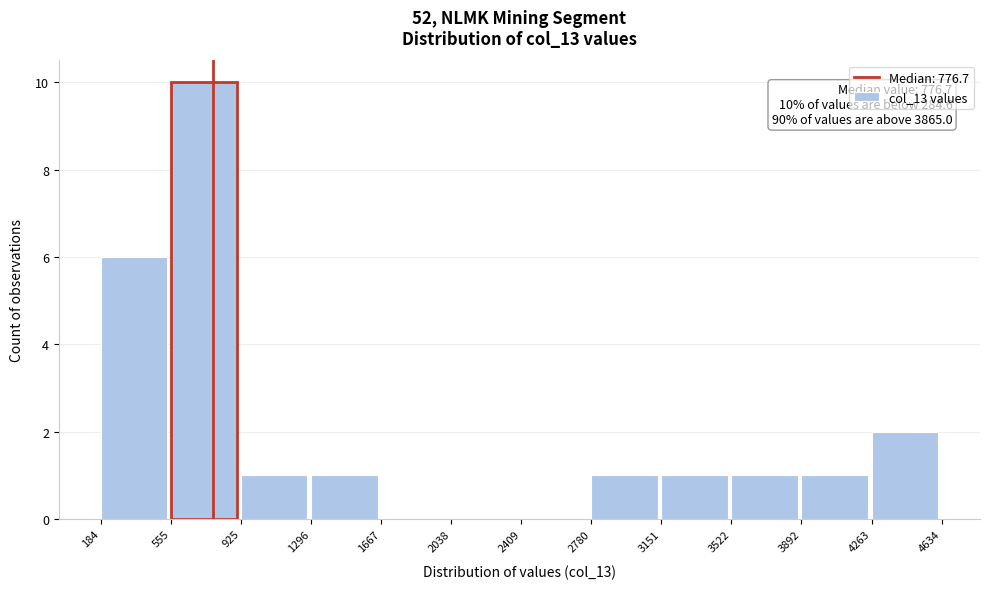

Over which range of the x-axis is the bar tallest?

555 to 925